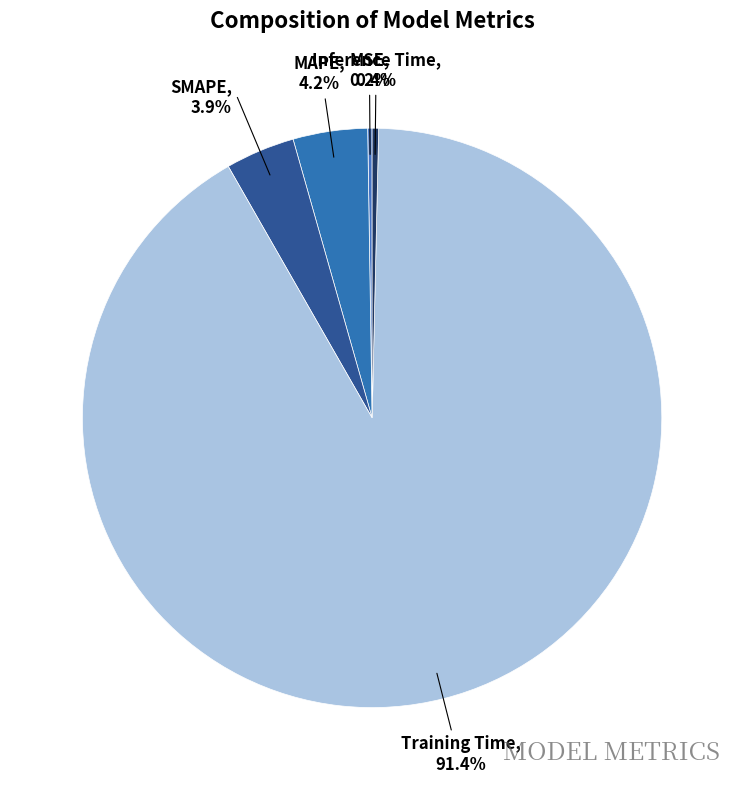

Which has a higher value, Training Time or MAPE?

Training Time